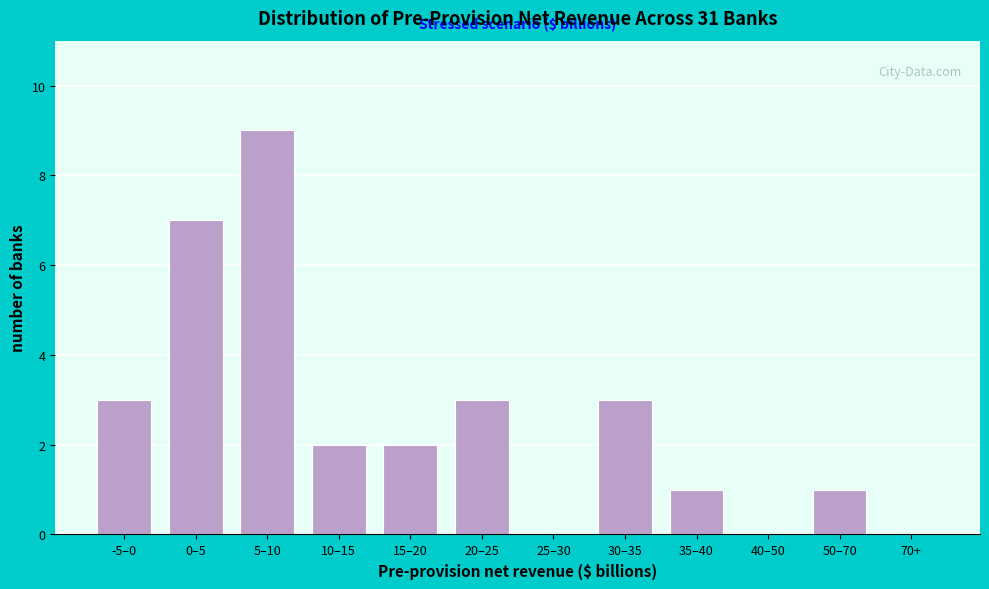

Reading left to right, transcribe all the data shown in this chart.

-5–0=3	0–5=7	5–10=9	10–15=2	15–20=2	20–25=3	25–30=0	30–35=3	35–40=1	40–50=0	50–70=1	70+=0